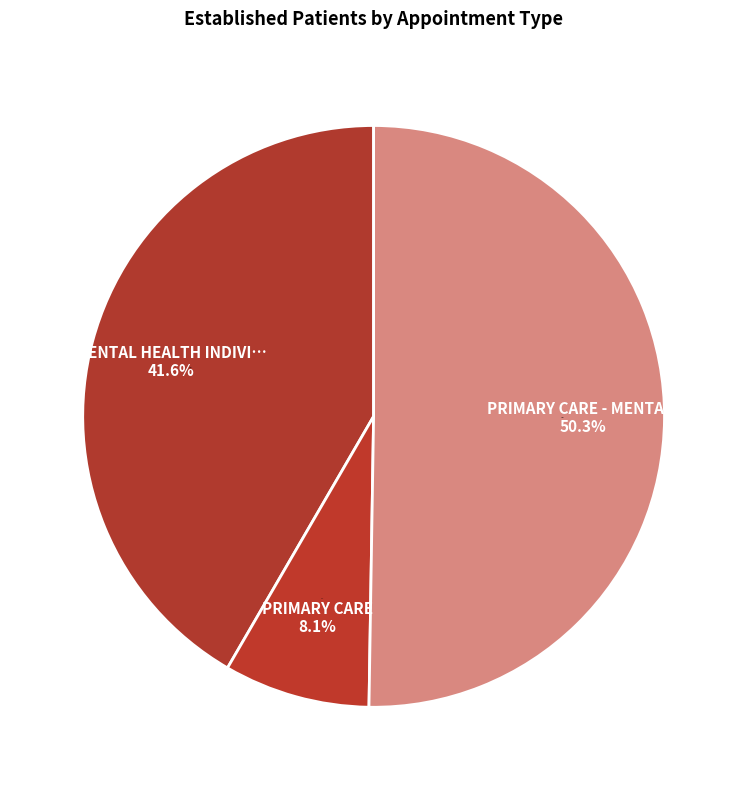

What is the smallest slice in the pie chart?

PRIMARY CARE